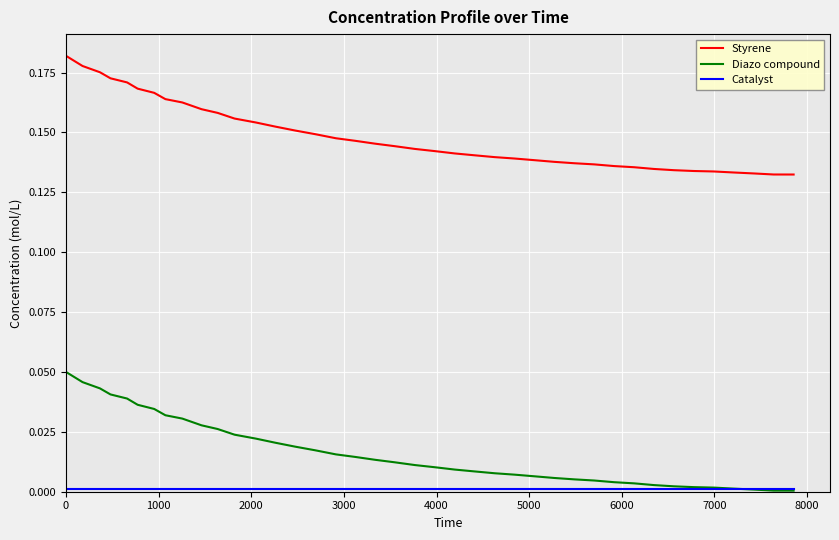

Is this an area chart (filled region under the line)?

No